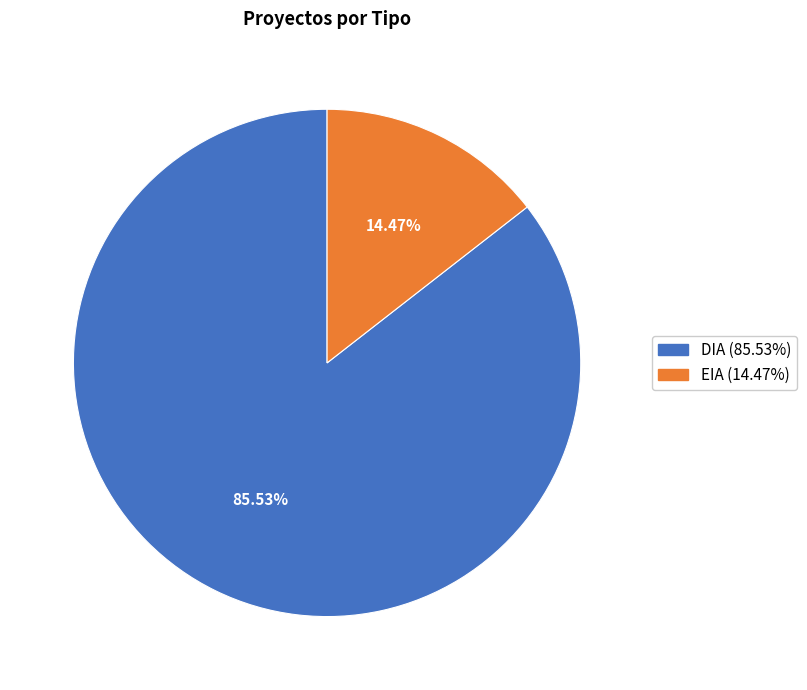

How many segments does this pie chart have?

2